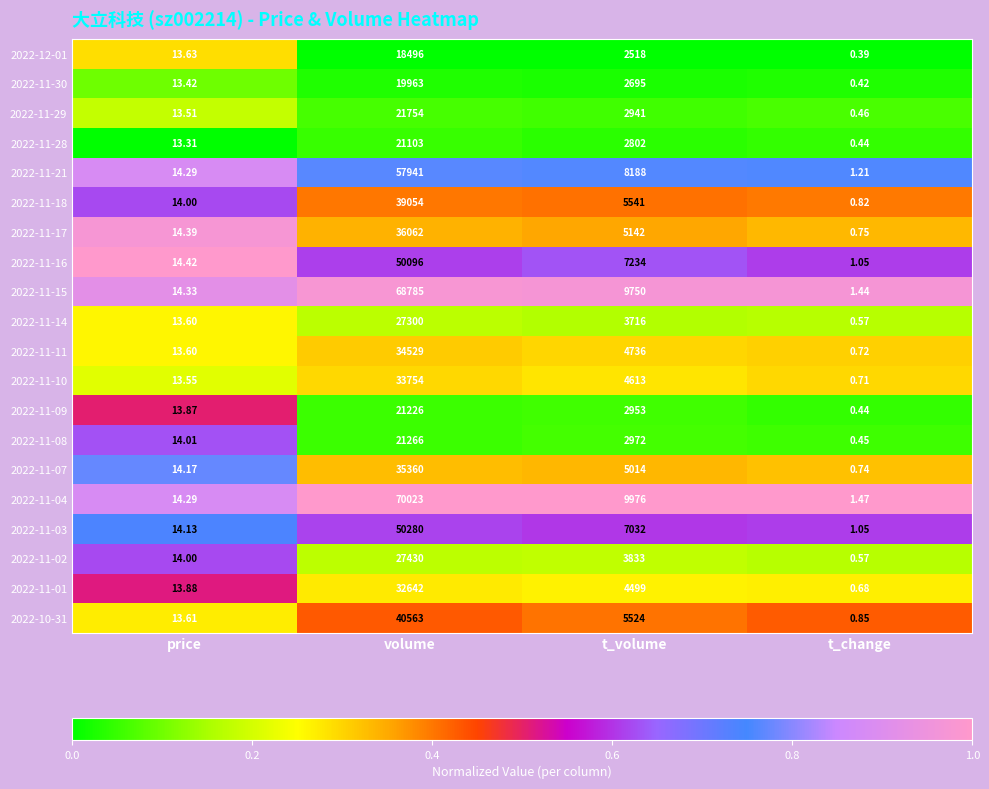

Is the value of 2022-11-15 at t_change greater than the value of 2022-10-31 at volume?

No